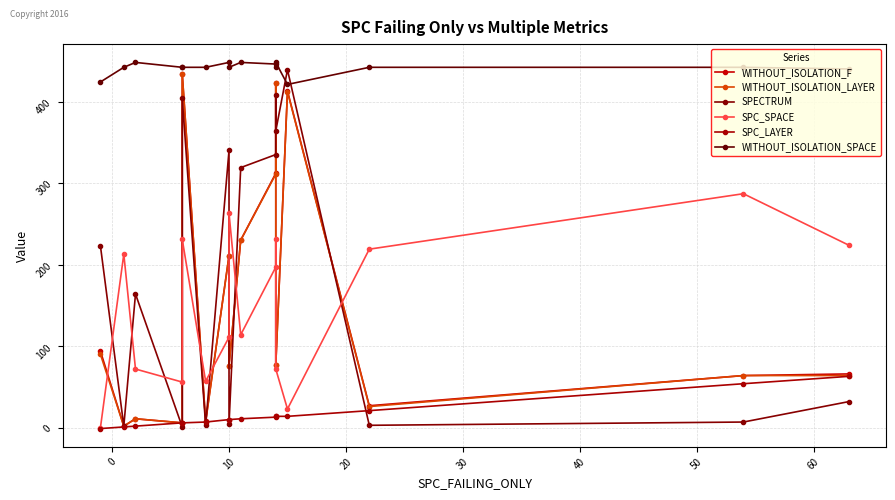

Reading left to right, what are all the values shown in this chart?

WITHOUT_ISOLATION_F: 94	2	11	6	434	8	211	76	230	312	423	77	413	27	64	66
WITHOUT_ISOLATION_LAYER: 90	2	11	6	434	7	211	76	230	311	423	77	412	26	64	64
SPECTRUM: 223	2	164	1	404	3	340	4	319	335	408	364	439	3	7	32
SPC_SPACE: 0	213	72	56	231	57	111	263	114	197	231	72	23	219	287	224
SPC_LAYER: -1	1	2	6	6	7	10	10	11	13	14	14	14	21	54	63
WITHOUT_ISOLATION_SPACE: 424	442	448	442	442	442	448	442	448	446	442	448	421	442	442	440